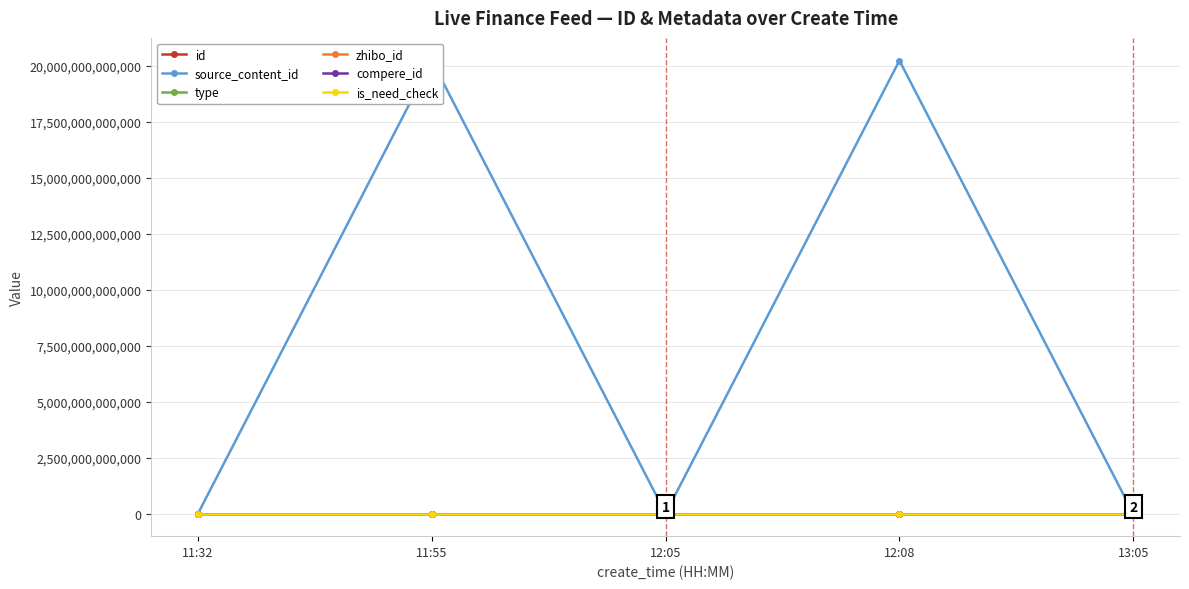

At how many categories does at least one series exceed 1334261271697?

2